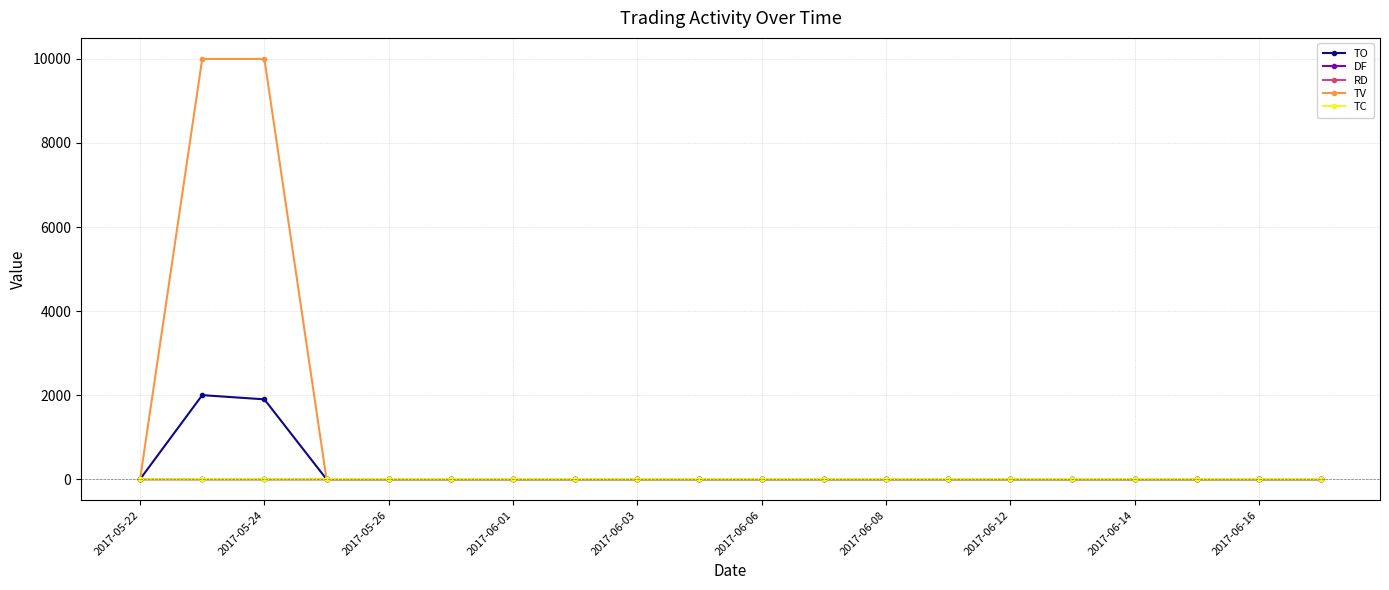

What is the difference between the maximum and minimum values in the TO series?

2000.0